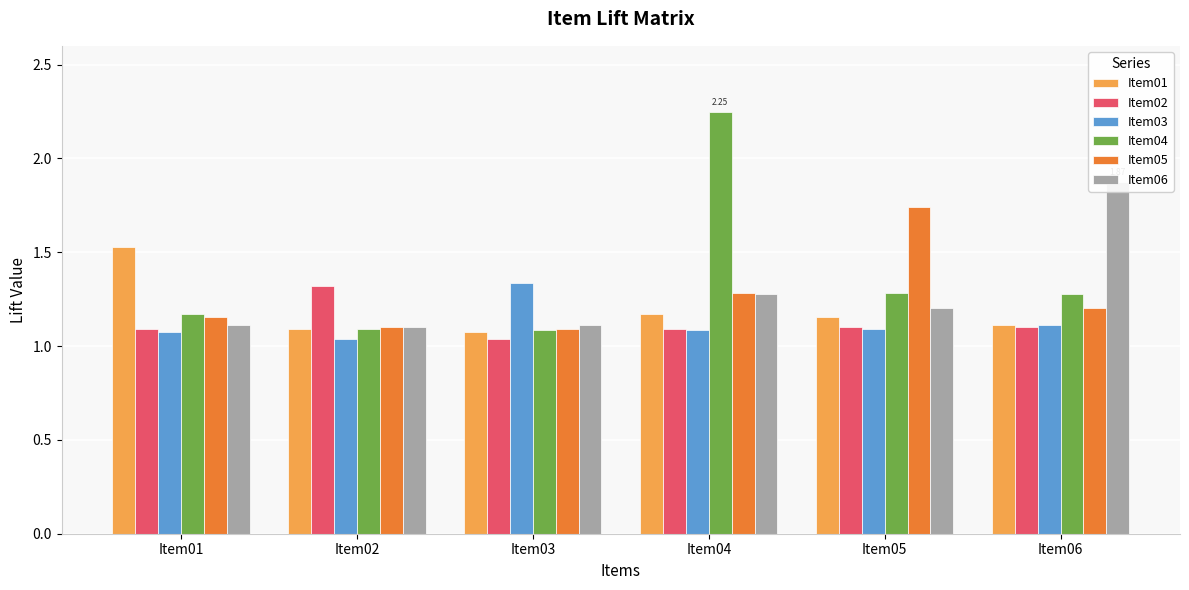

Which series has the widest spread of values?

Item04